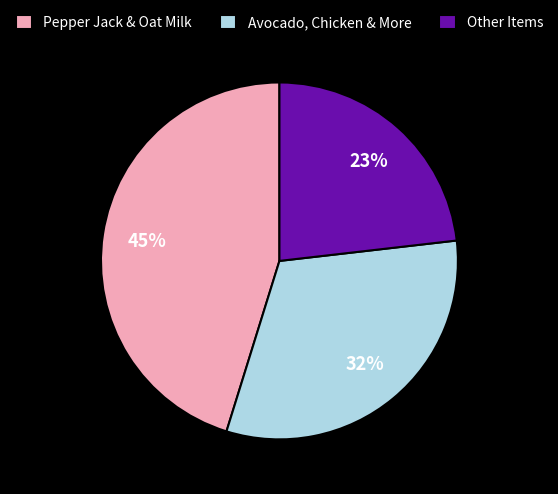

Rank the categories by value from lowest to highest.

Other Items, Avocado, Chicken & More, Pepper Jack & Oat Milk